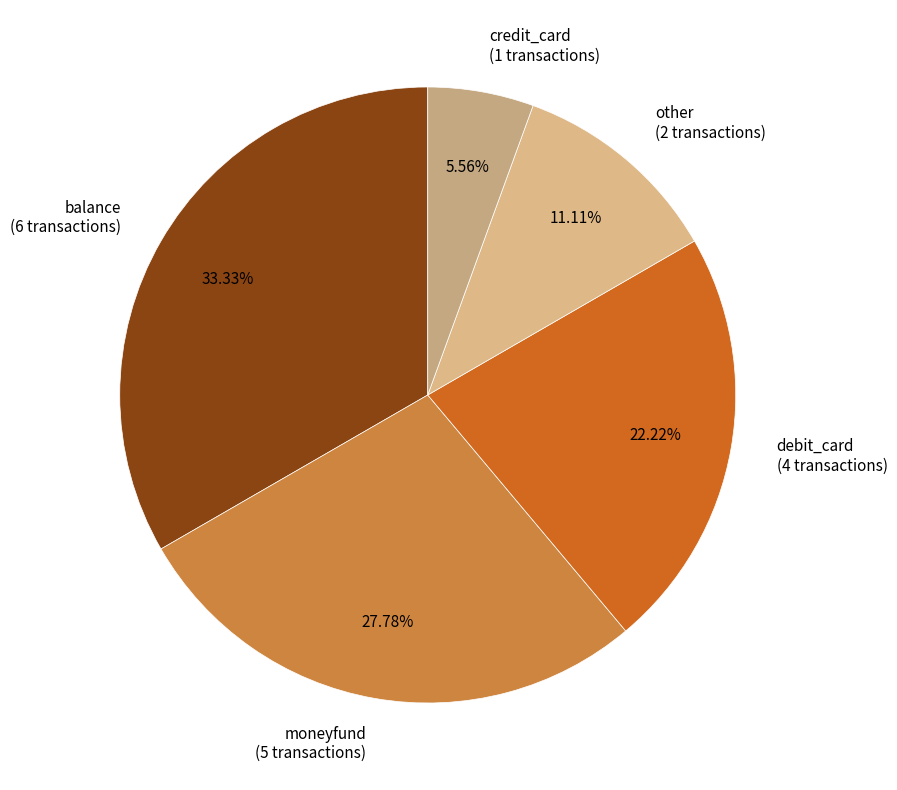

True or false: balance accounts for 33% of the total.

True